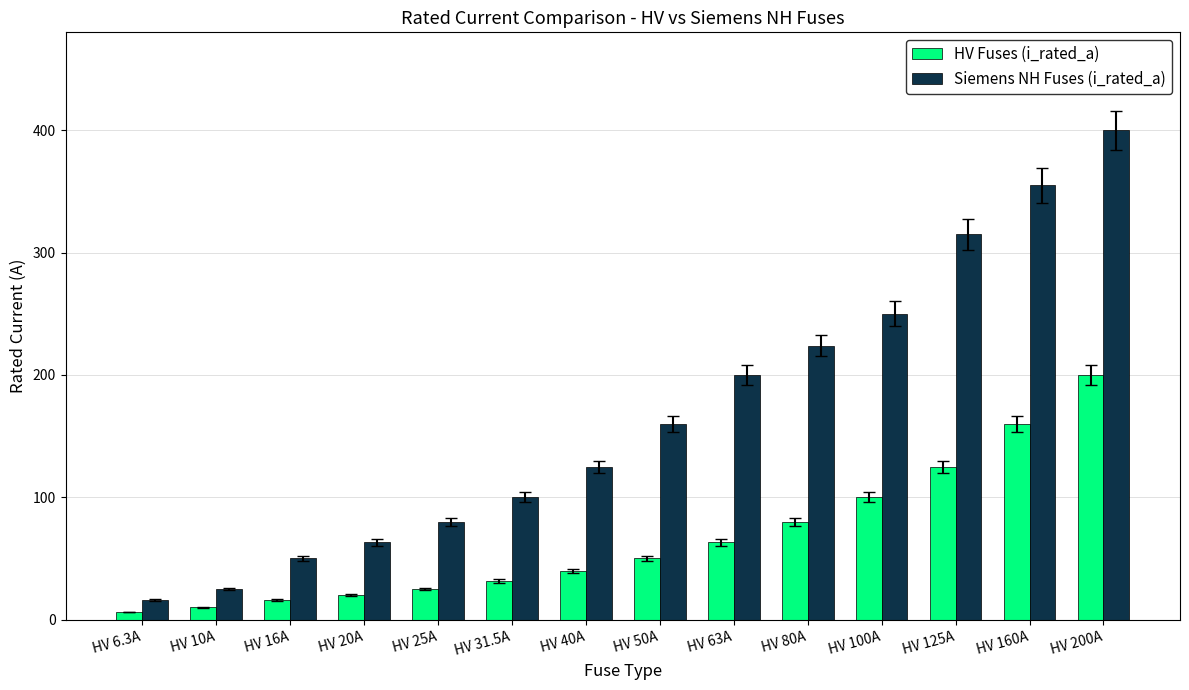

At which label is Siemens NH Fuses (i_rated_a) closest to 208?

HV 63A